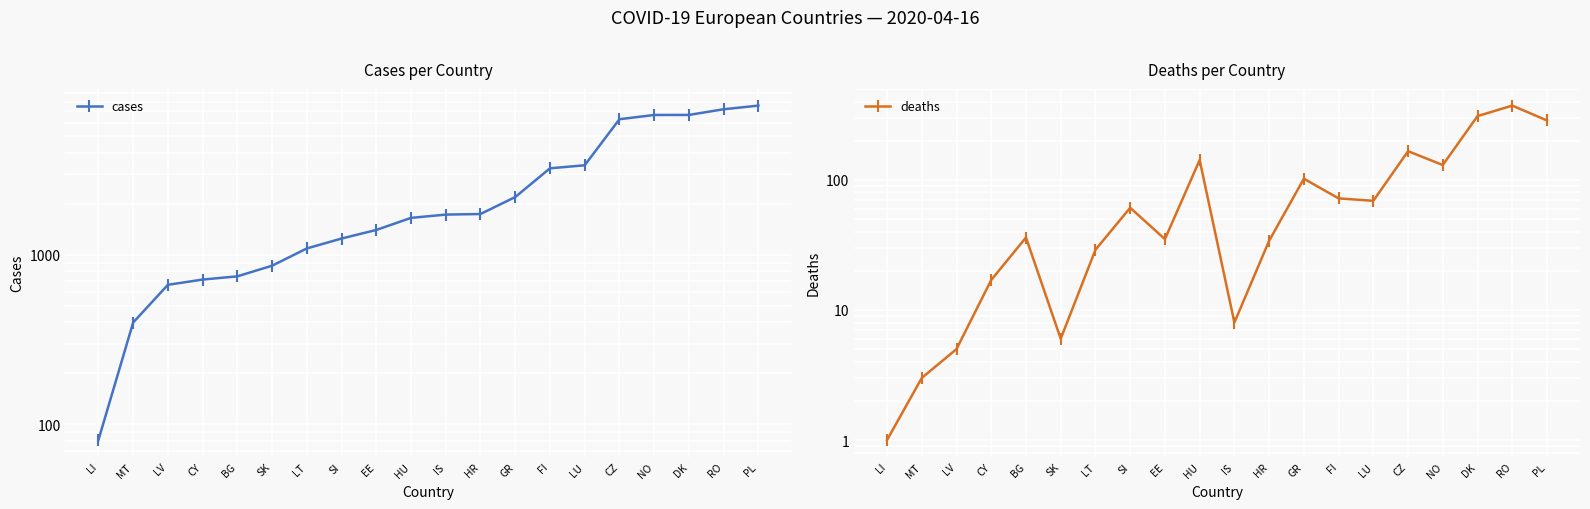

What is the sum of all cases values?

55593